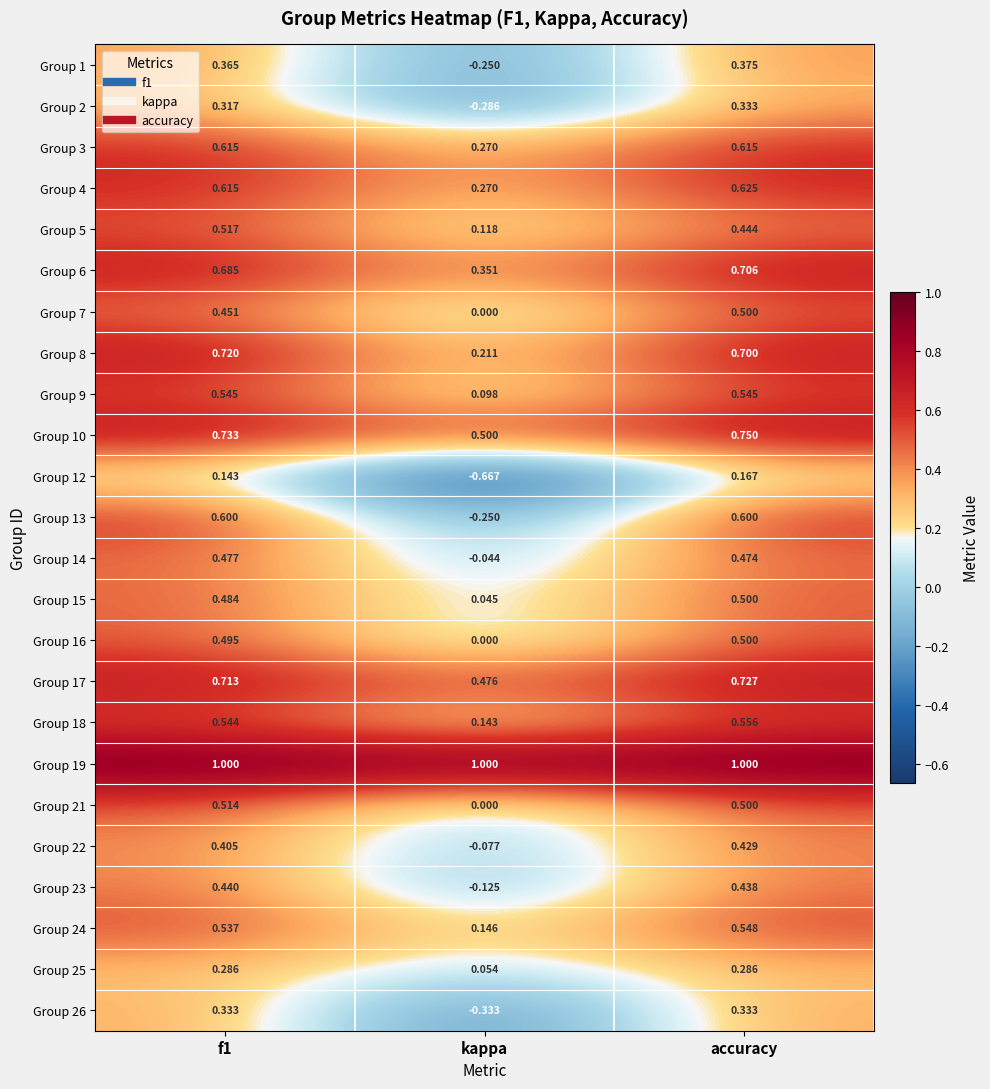

Is the value of Group 19 at kappa greater than the value of Group 26 at f1?

Yes